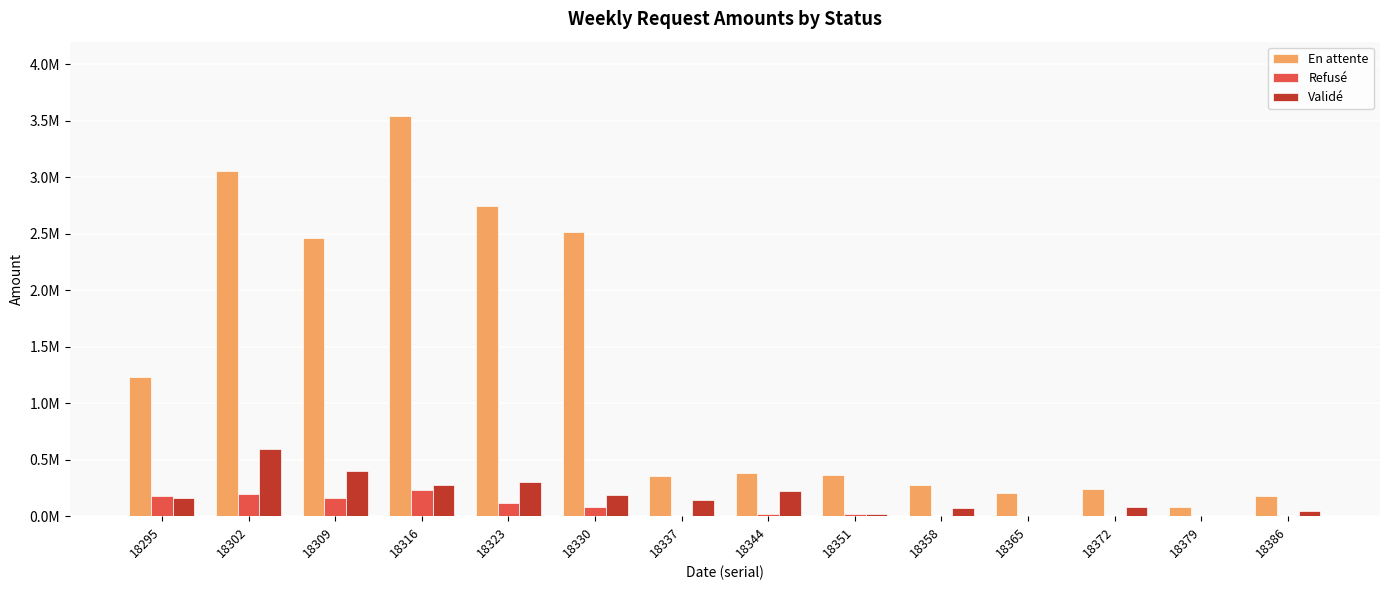

Is the value of En attente at 18365 greater than the value of Validé at 18351?

Yes